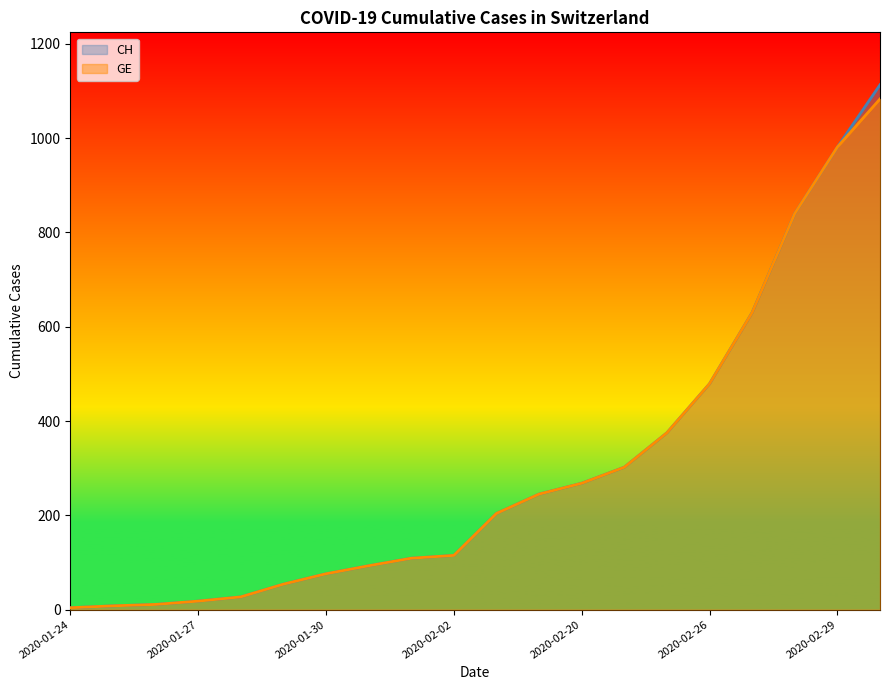

What position from the left is 2020-01-24?

1